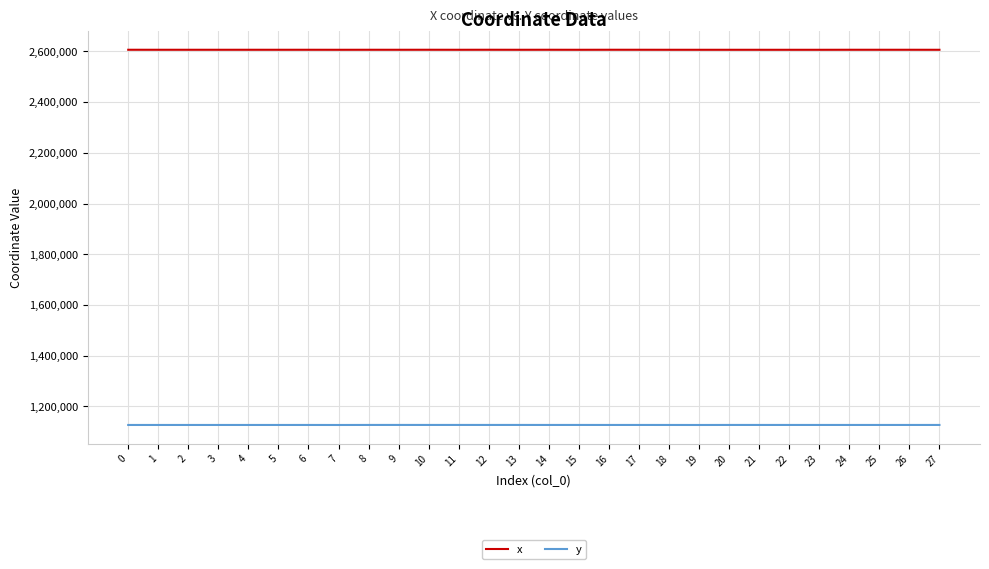

What is the difference between the highest and lowest values at 4?

1479552.3